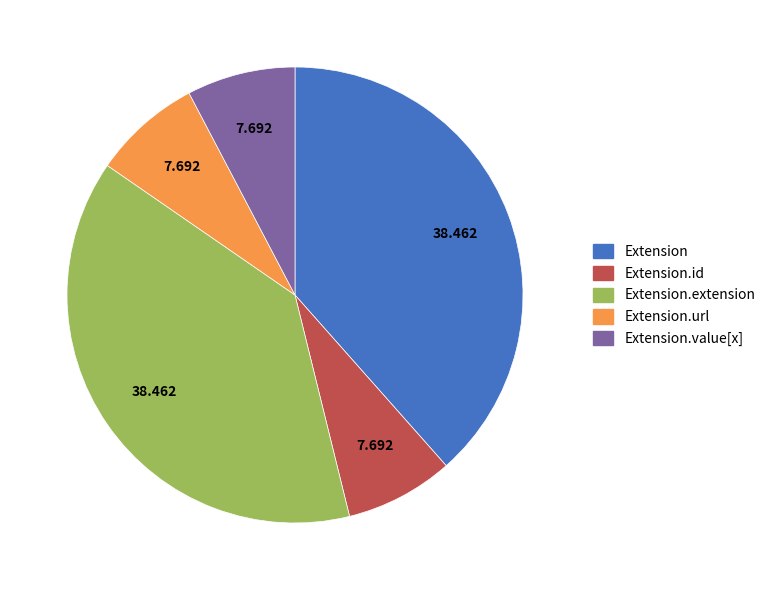

Does any single category account for the majority?

No